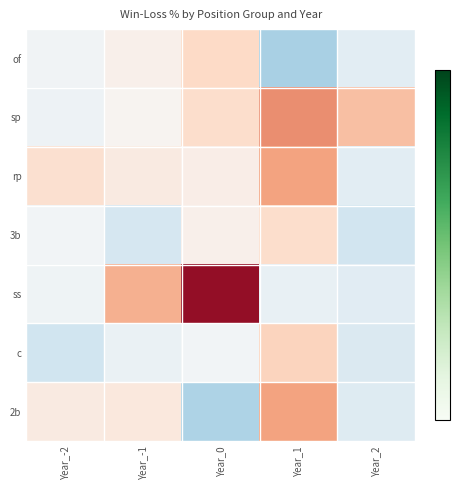

How many data points does each series have?

5